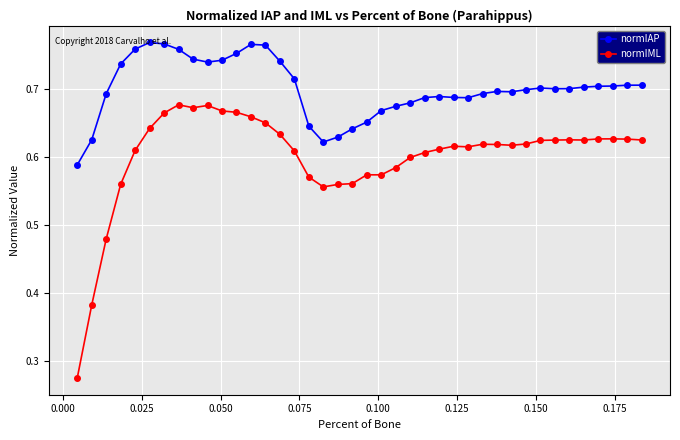

Which series has the largest range (max minus min)?

normIML